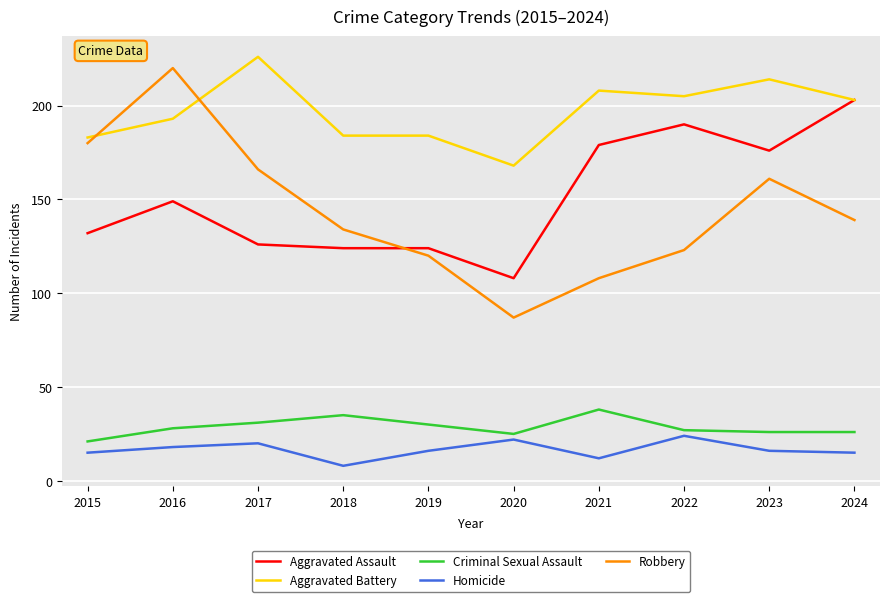

How many lines are shown in the chart?

5